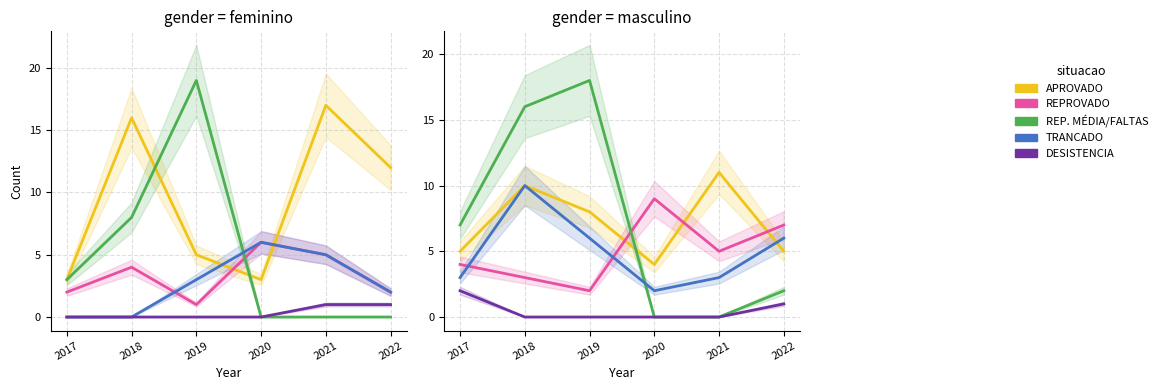

True or false: REPROVADO has a value of 4 at 2017.

True